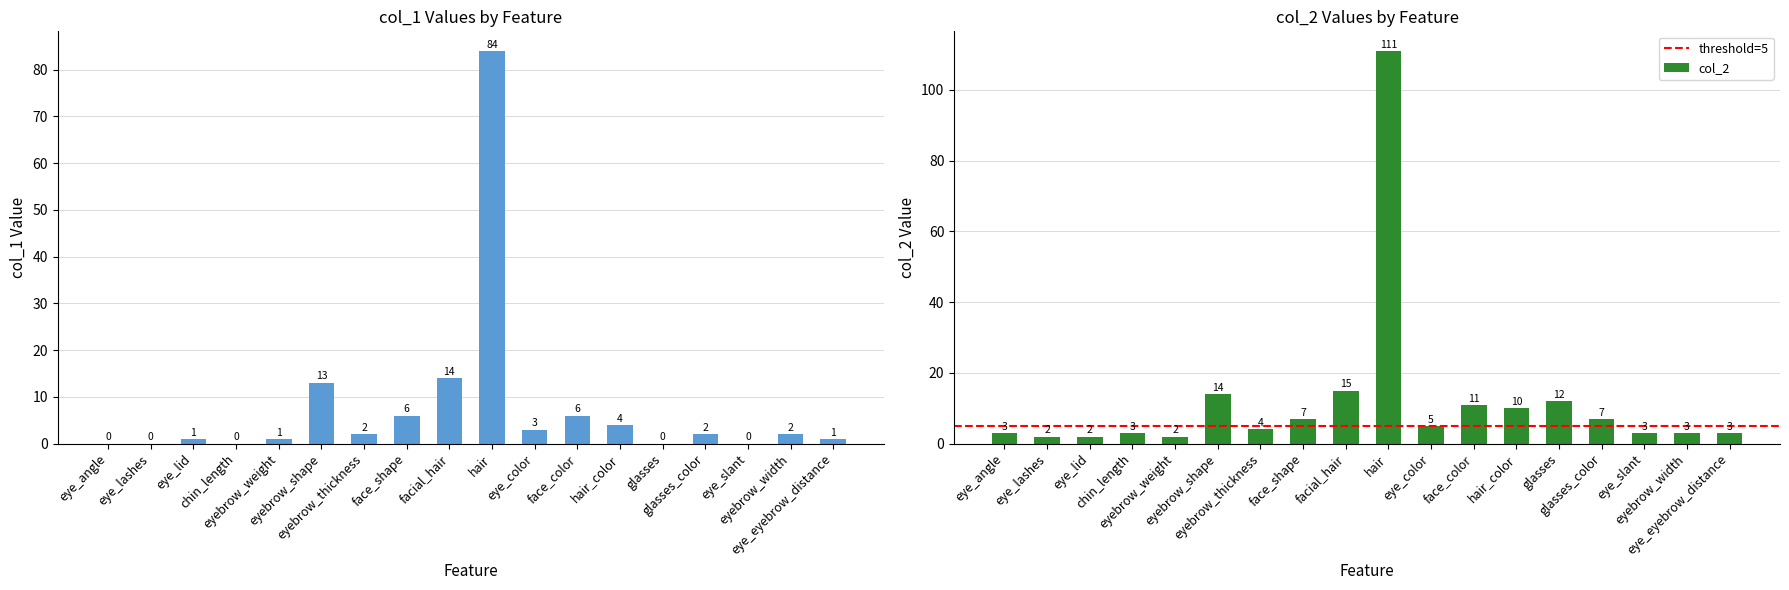

Which label corresponds to the smallest value in the chart?

eye_angle